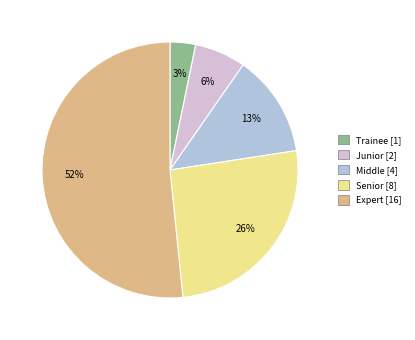

To the nearest percent, what is the average slice percentage?

20%